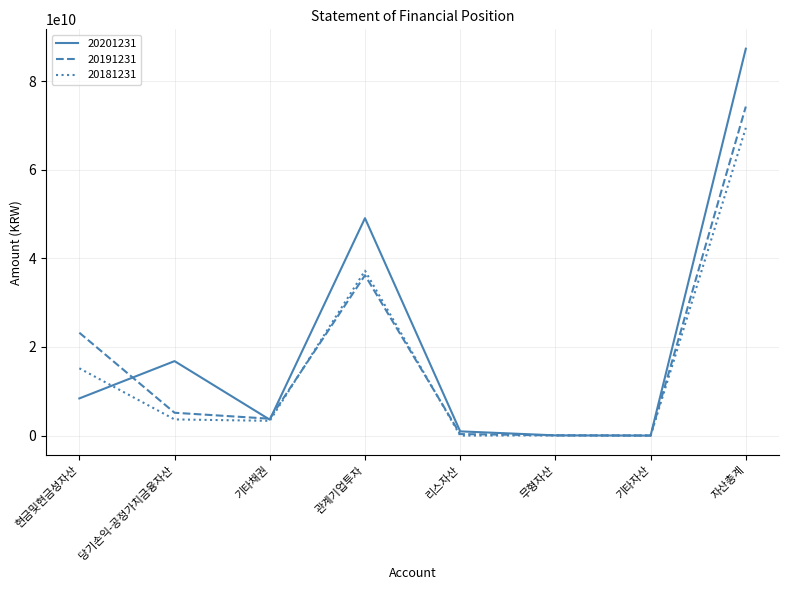

After their last crossing, which series has the higher values: 20201231 or 20181231?

20201231